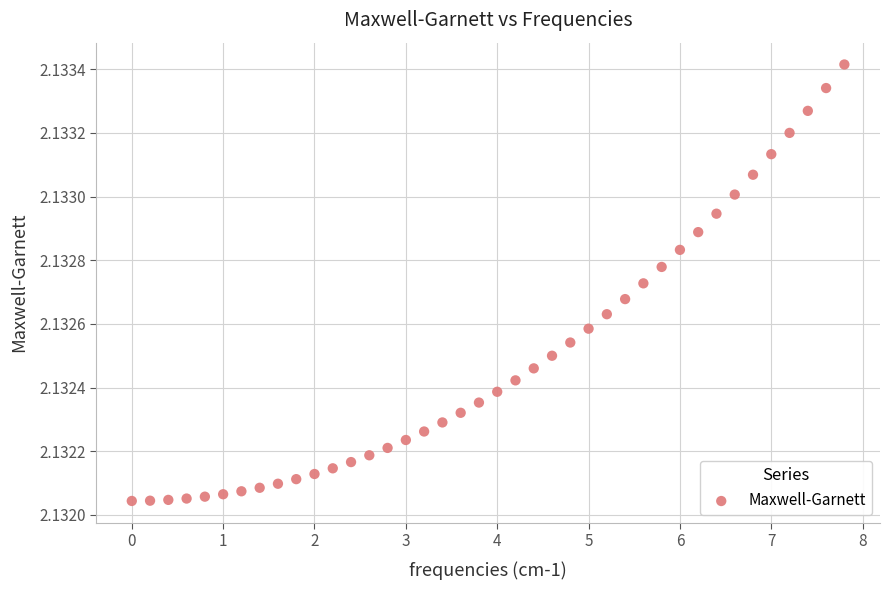

What is the range of X values (max minus min)?

7.8